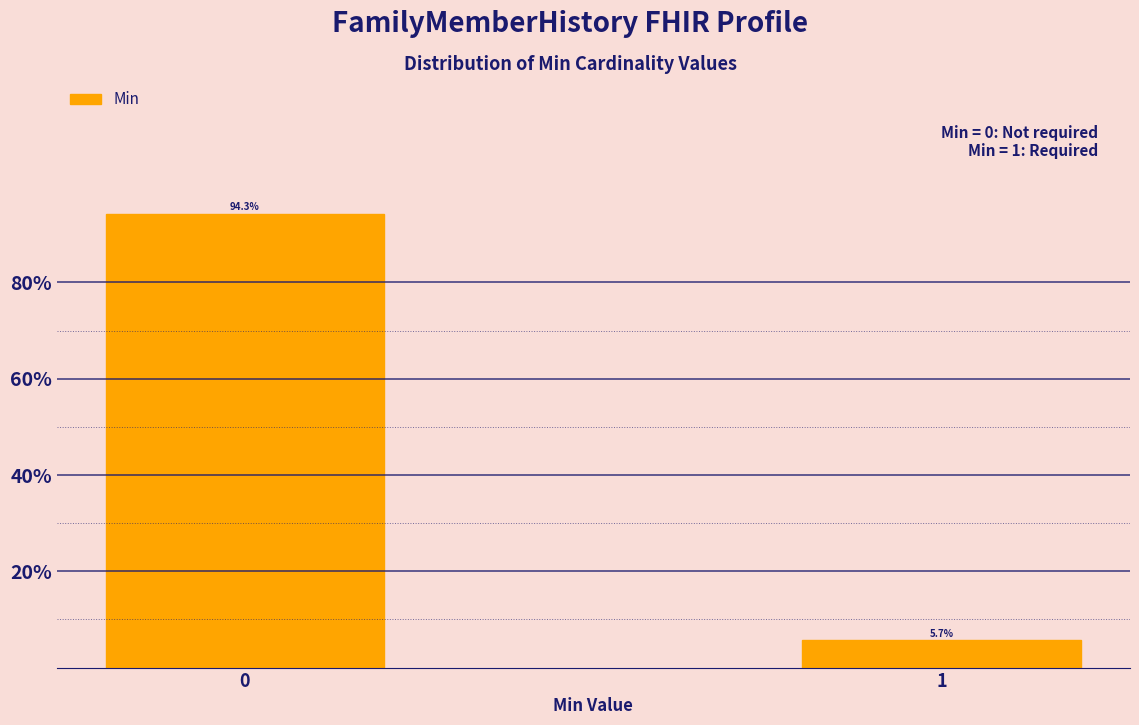

Reading left to right, what are all the values shown in this chart?

0=94.3	1=5.7